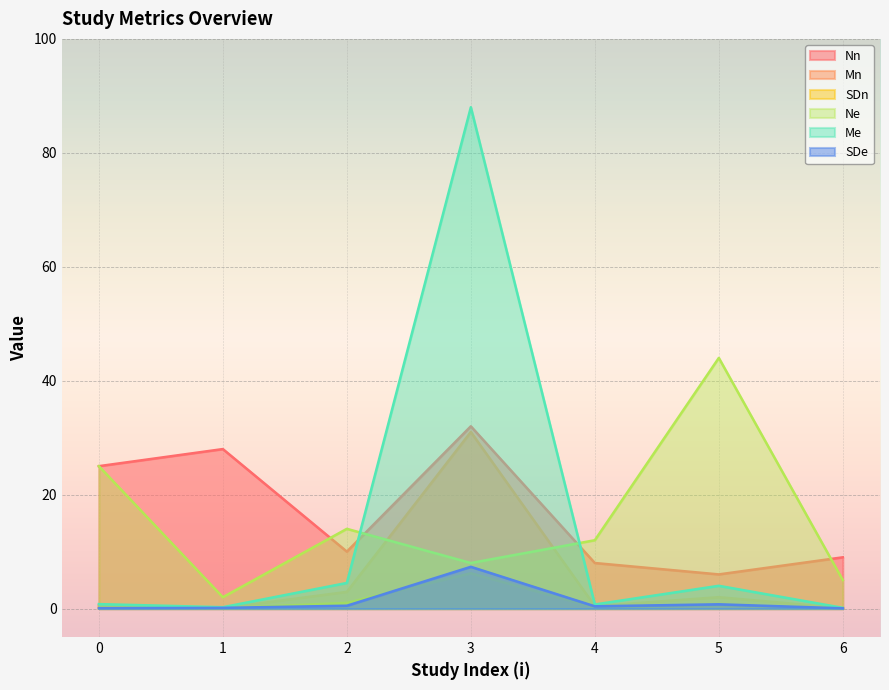

What is the difference between the maximum and minimum values in the Mn series?

30.9